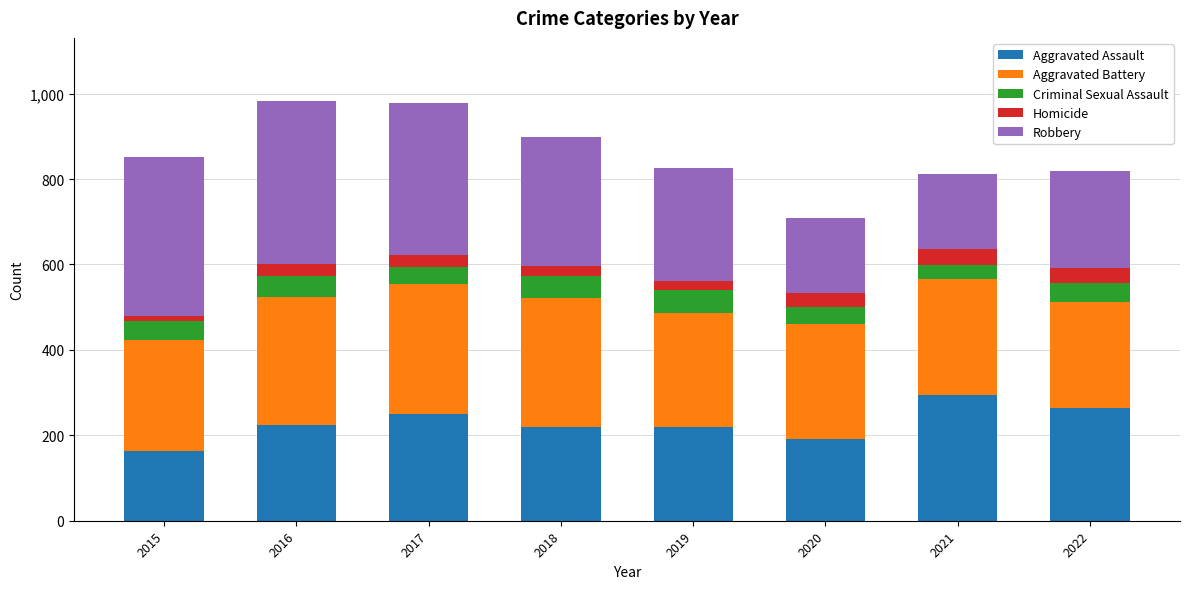

What is the total value across all series at 2020?

708